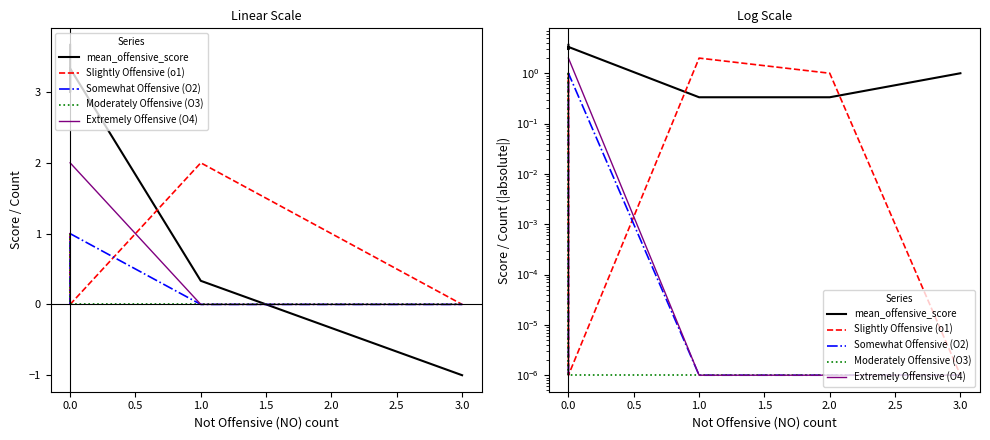

What position from the right is 0.5?

18